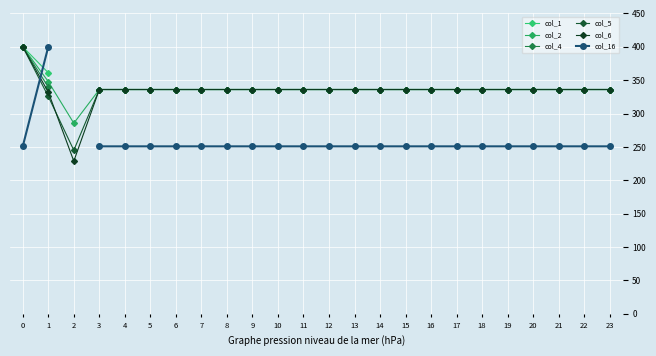

What is the sum of all col_2 values?

8089.5